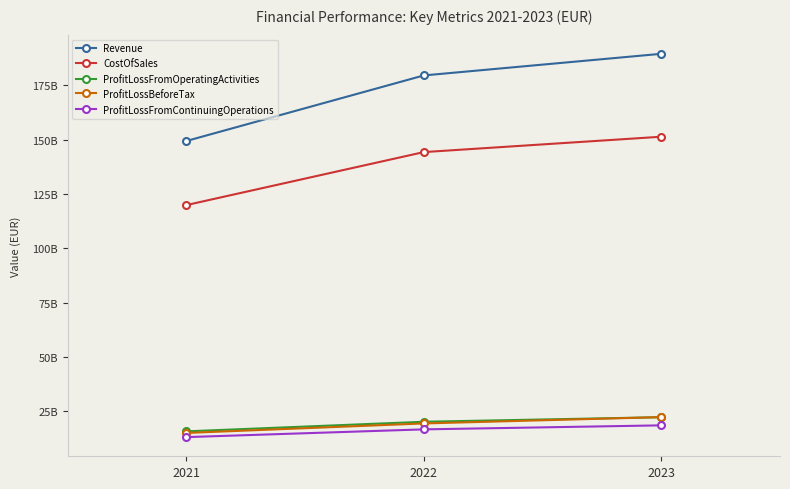

What are all the series names shown in the legend?

Revenue, CostOfSales, ProfitLossFromOperatingActivities, ProfitLossBeforeTax, ProfitLossFromContinuingOperations